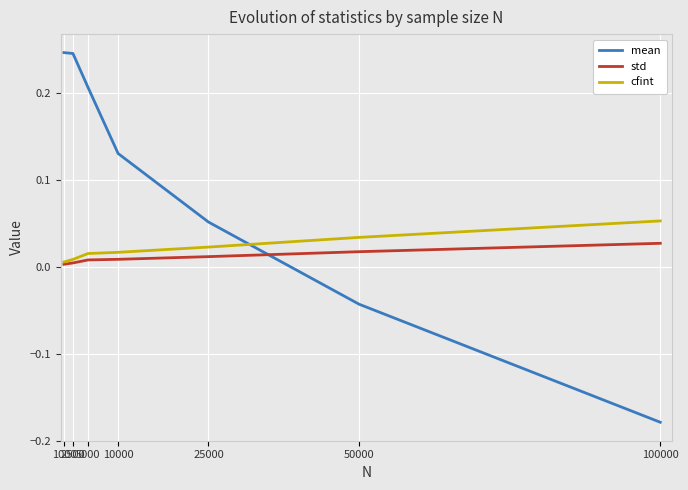

Which series has the widest spread of values?

mean